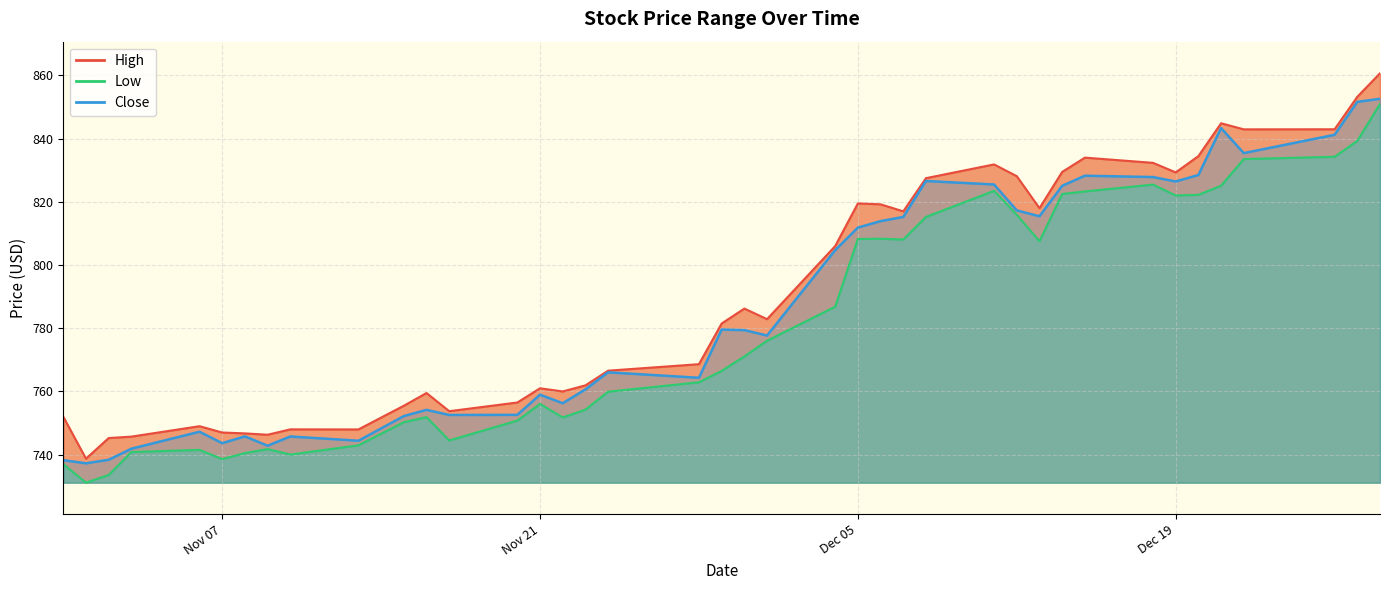

True or false: Close and High cross at least once.

False